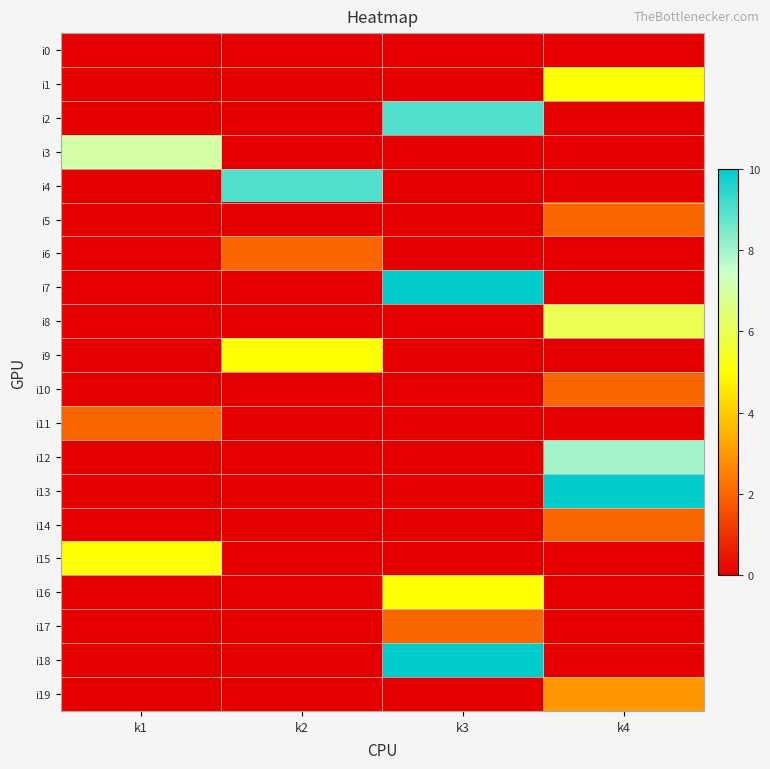

Count the number of categories in the chart.

4